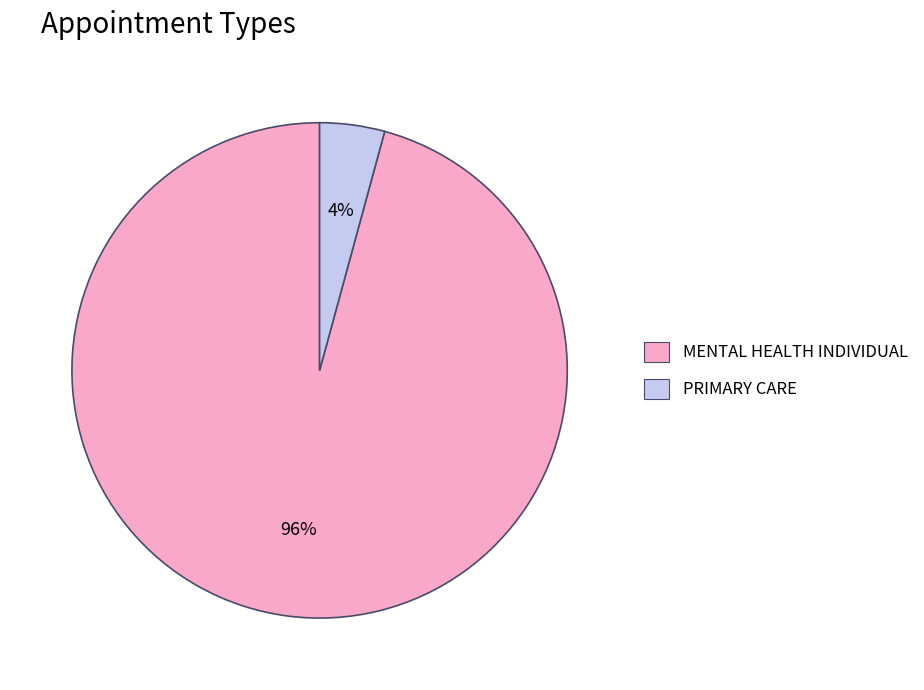

What is the smallest slice in the pie chart?

PRIMARY CARE